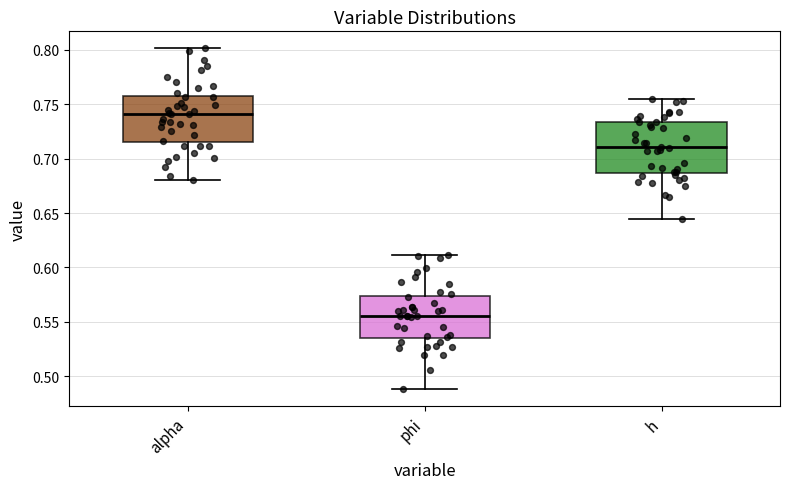

Where is the lower edge of the box for phi on the y-axis? The values are not printed on the chart, so give them approximately, as read against the axis.

0.535